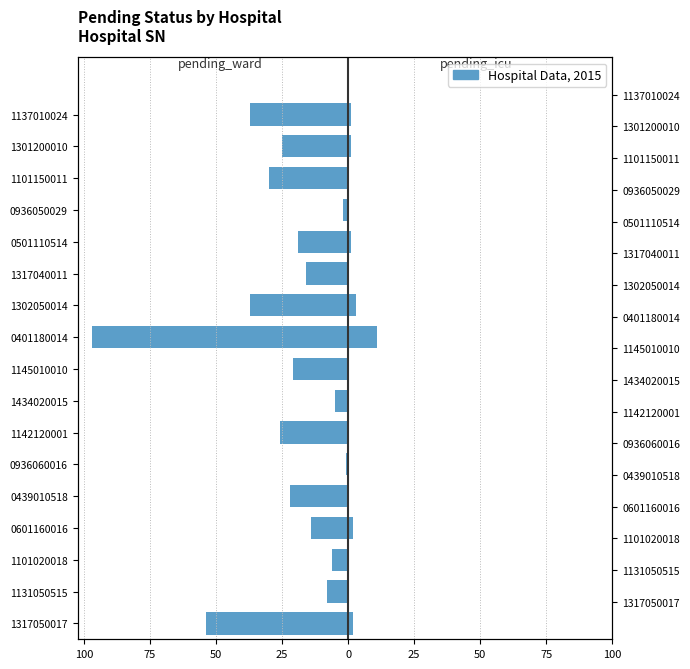

What is the highest value of the pending_ward series?

-1